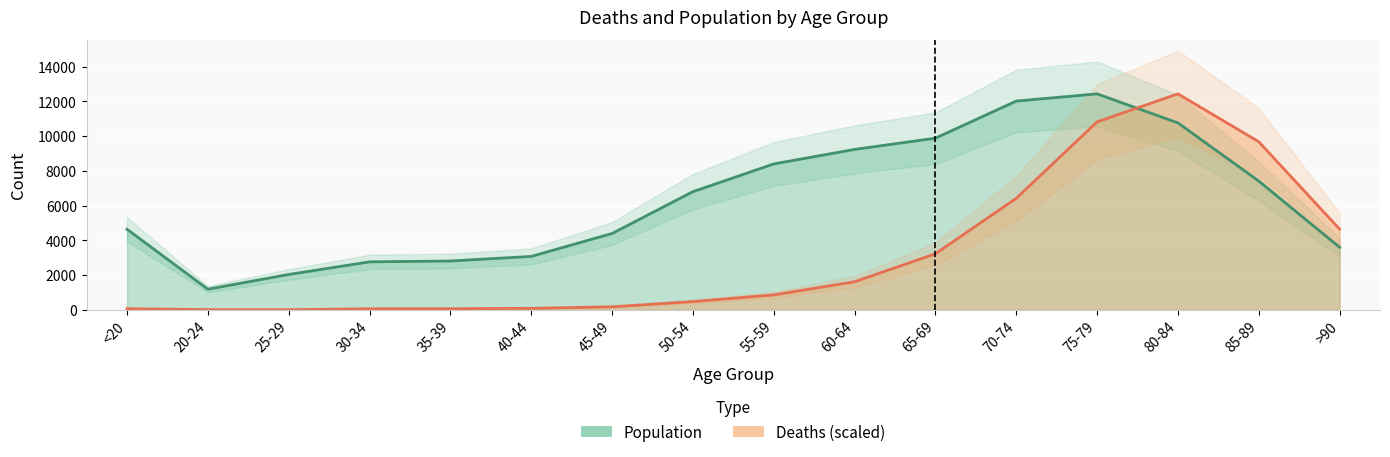

Which series has the largest total across all categories?

Population